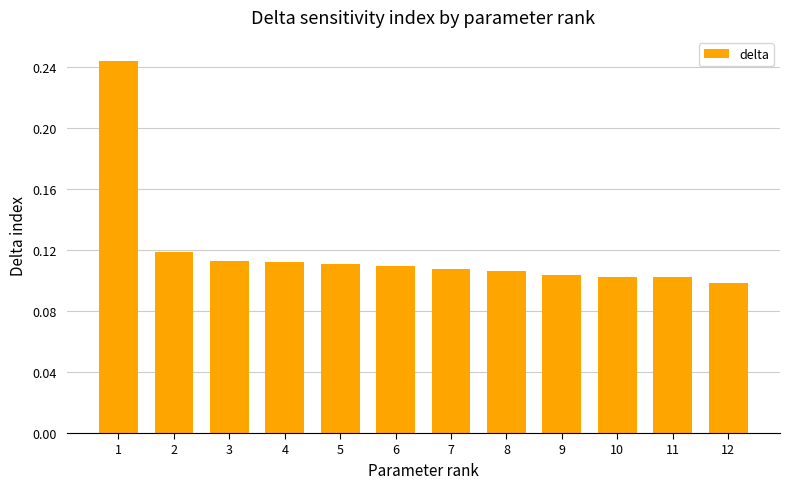

Where is the data nearest to the value 0?

12